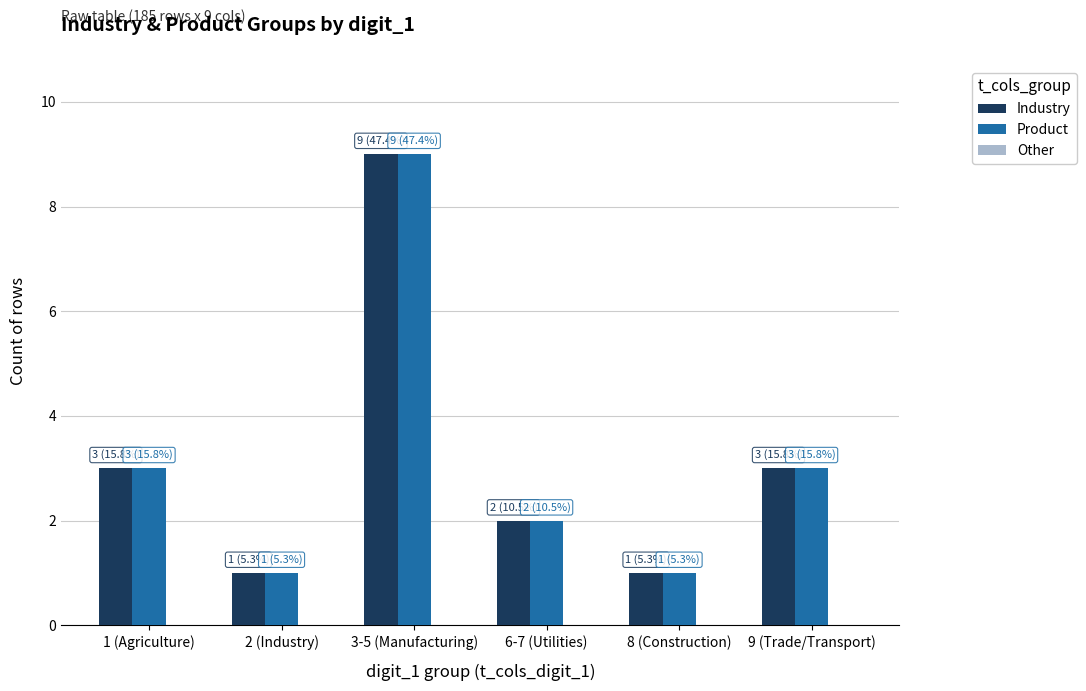

At which label does Product reach its peak?

3-5 (Manufacturing)